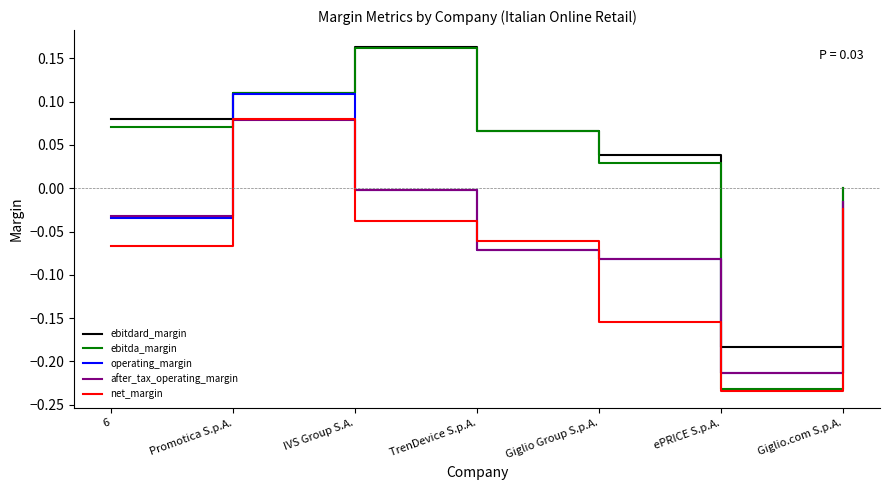

At which category is the sum across all series the highest?

Promotica S.p.A.